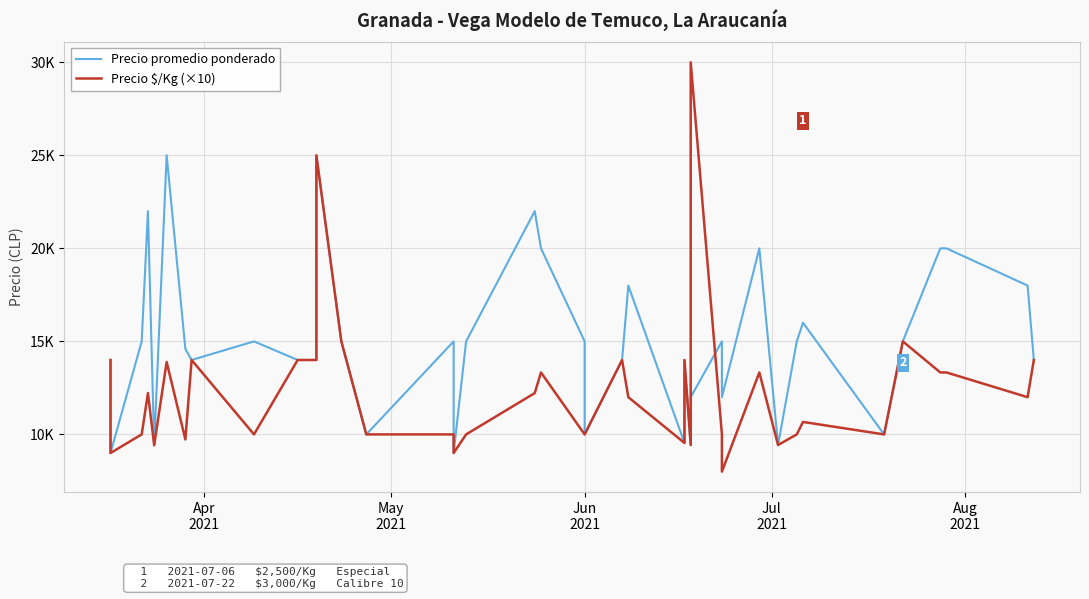

In Precio promedio ponderado, how many points are lower than both neighbors (excluding endpoints)?

11